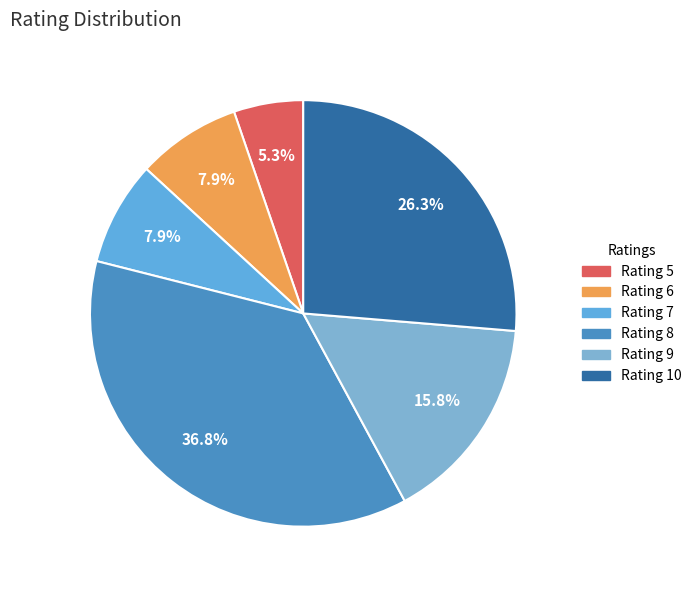

How many segments does this pie chart have?

6